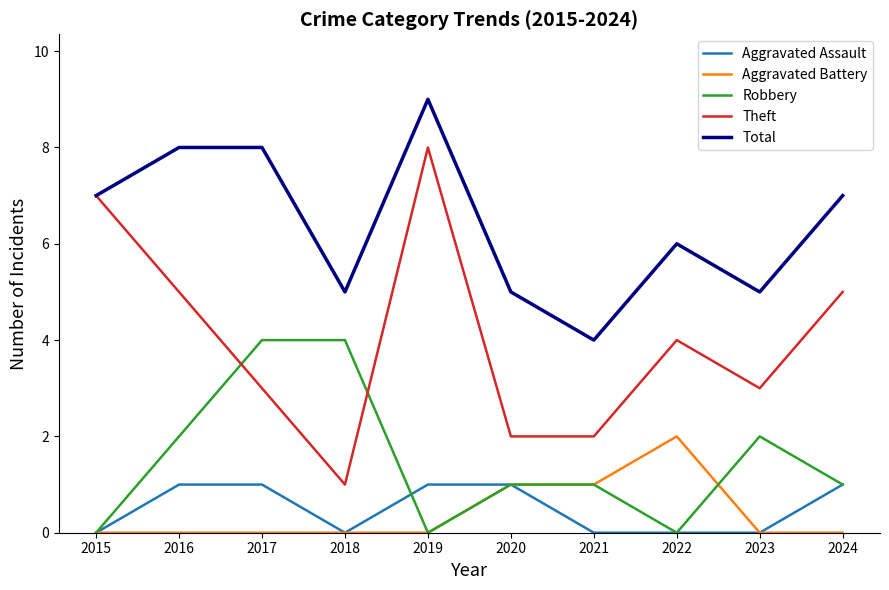

Reading right to left, what are all the values shown in this chart?

Aggravated Assault: 2024=1	2023=0	2022=0	2021=0	2020=1	2019=1	2018=0	2017=1	2016=1	2015=0
Aggravated Battery: 2024=0	2023=0	2022=2	2021=1	2020=1	2019=0	2018=0	2017=0	2016=0	2015=0
Robbery: 2024=1	2023=2	2022=0	2021=1	2020=1	2019=0	2018=4	2017=4	2016=2	2015=0
Theft: 2024=5	2023=3	2022=4	2021=2	2020=2	2019=8	2018=1	2017=3	2016=5	2015=7
Total: 2024=7	2023=5	2022=6	2021=4	2020=5	2019=9	2018=5	2017=8	2016=8	2015=7